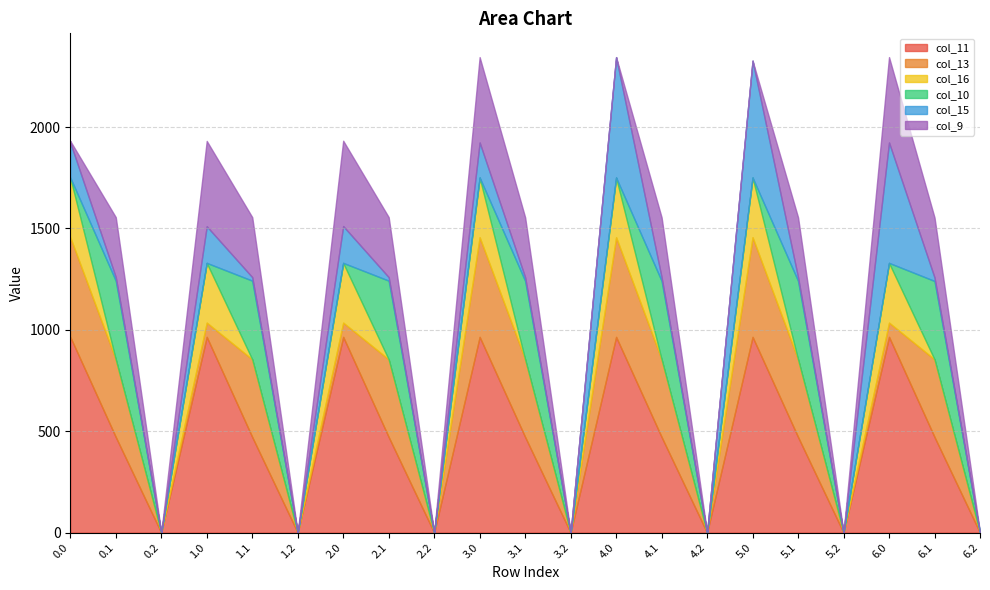

Does the chart have visible grid lines?

Yes